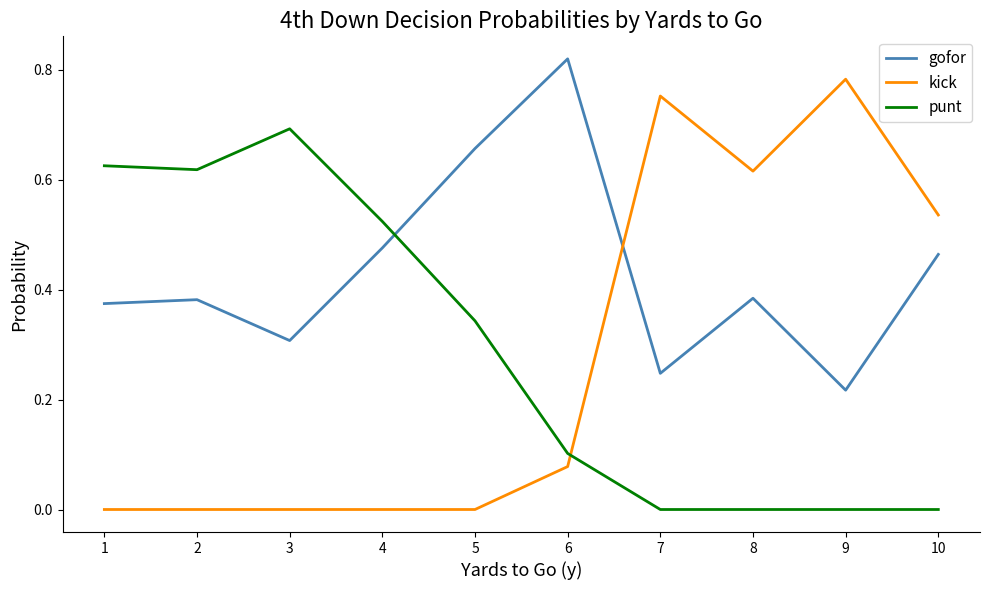

At 4, list the series in order from largest to smallest.

punt, gofor, kick